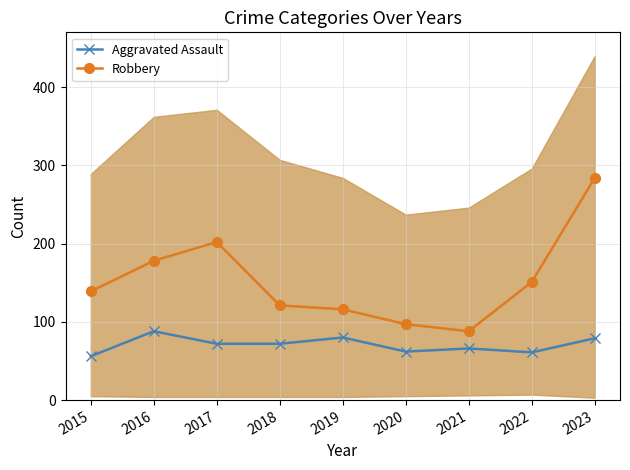

How many lines are shown in the chart?

2